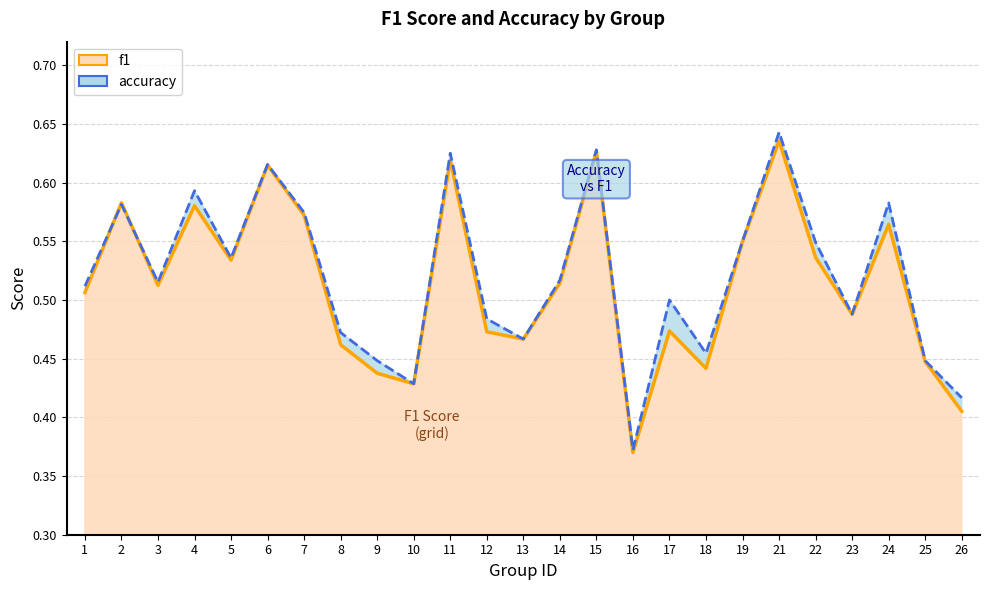

At which category is the sum across all series the highest?

21